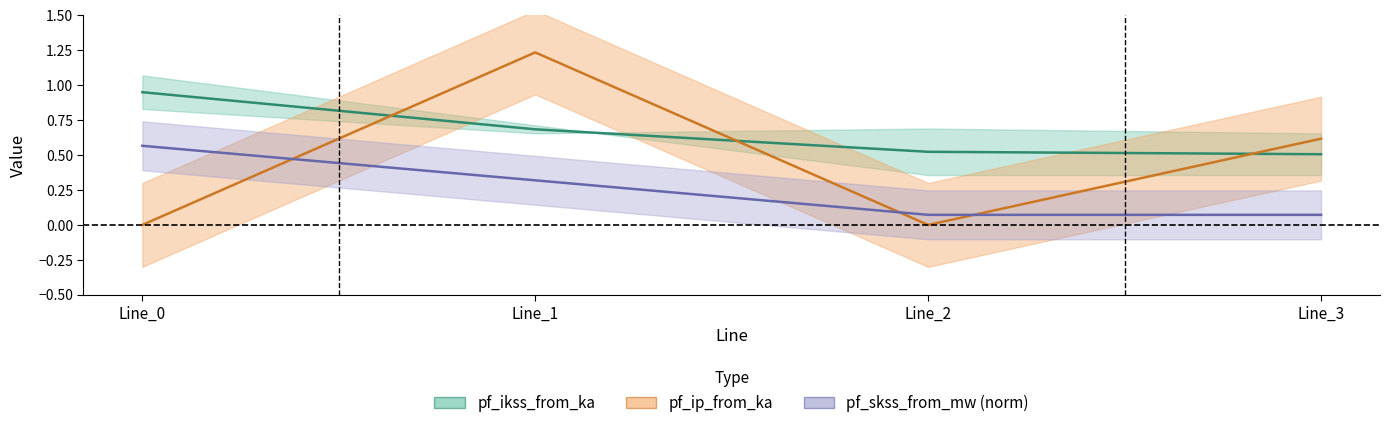

What is the sum of the pf_ip_from_ka values at Line_1 and Line_0?

1.2